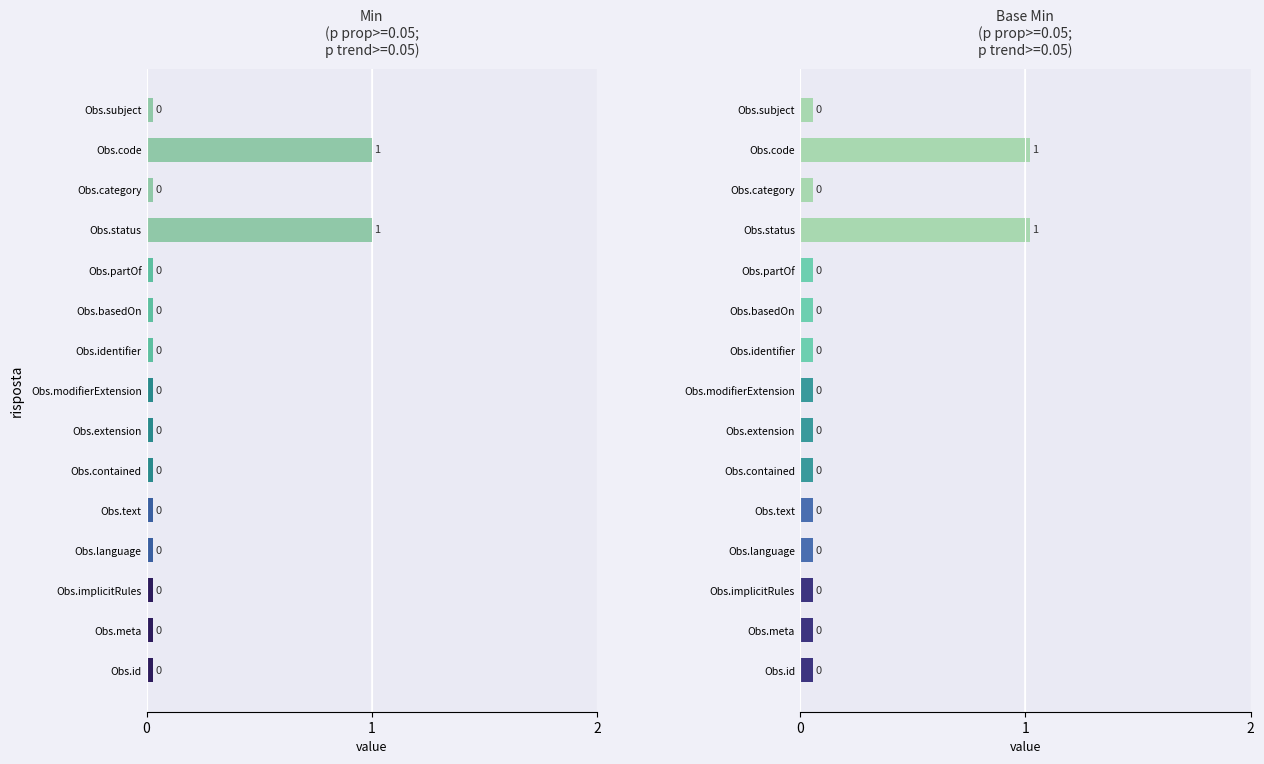

At Observation.extension, list the series in order from smallest to largest.

Min, Base Min